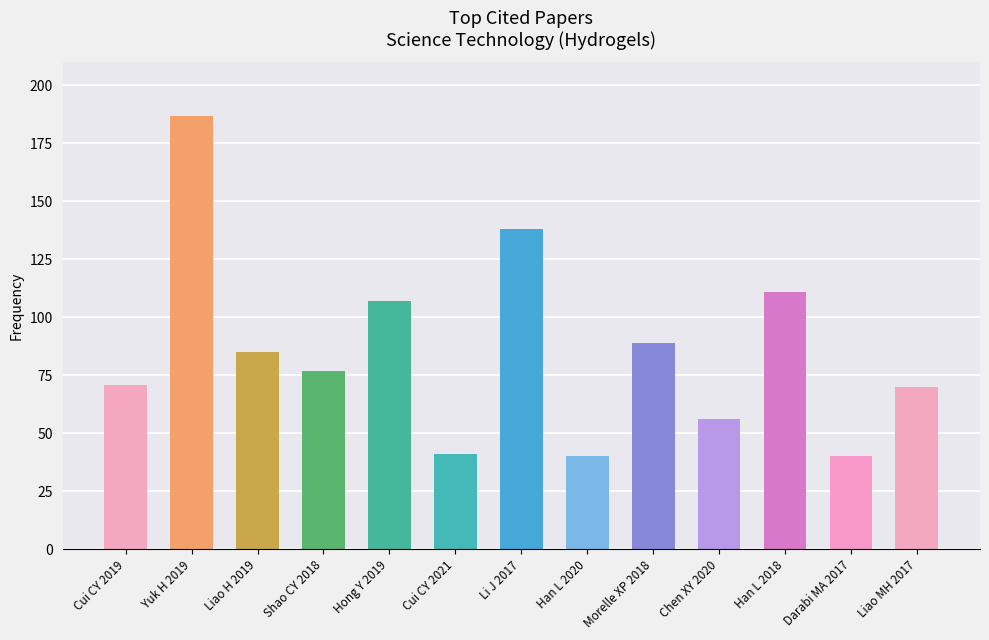

Rank the categories by value from highest to lowest.

Yuk H 2019, Li J 2017, Han L 2018, Hong Y 2019, Morelle XP 2018, Liao H 2019, Shao CY 2018, Cui CY 2019, Liao MH 2017, Chen XY 2020, Cui CY 2021, Han L 2020, Darabi MA 2017